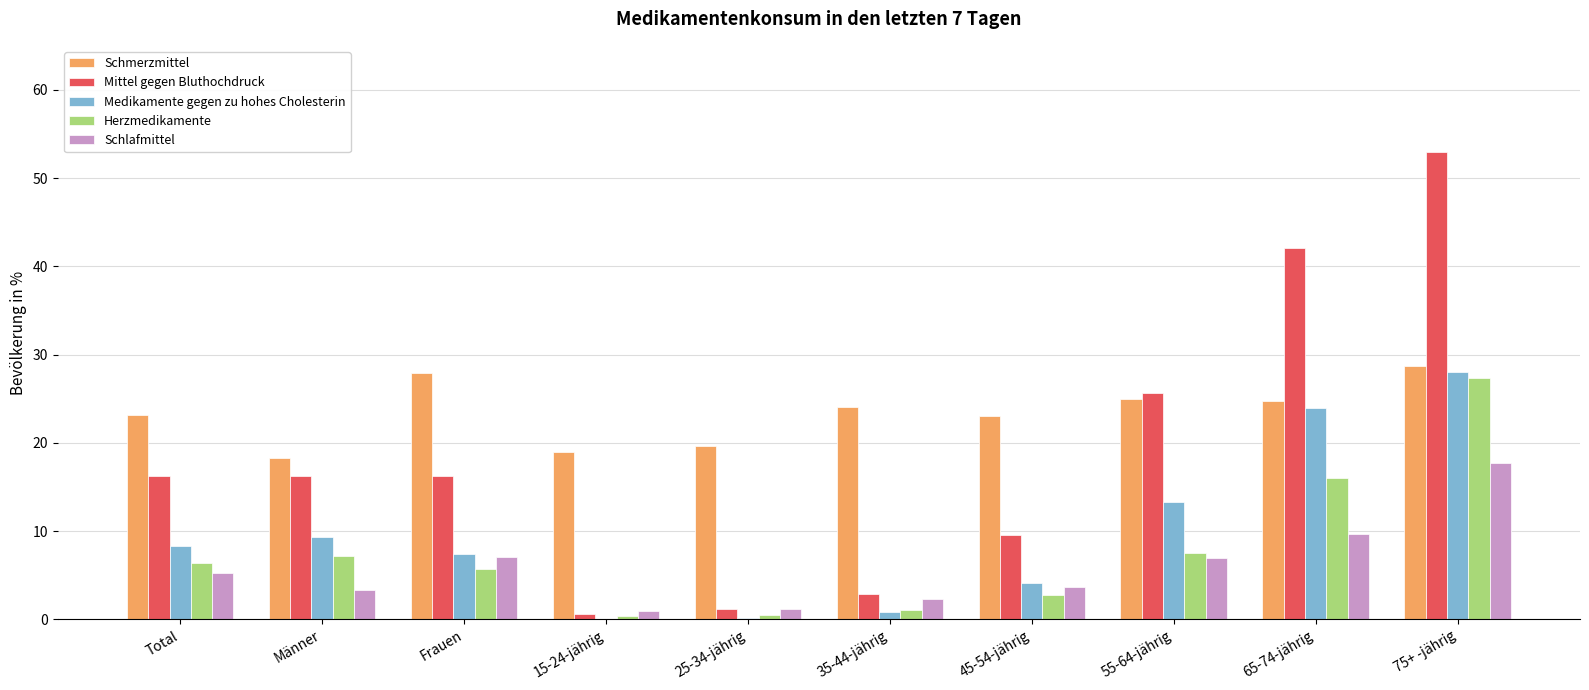

What is the greatest value displayed?

53.0